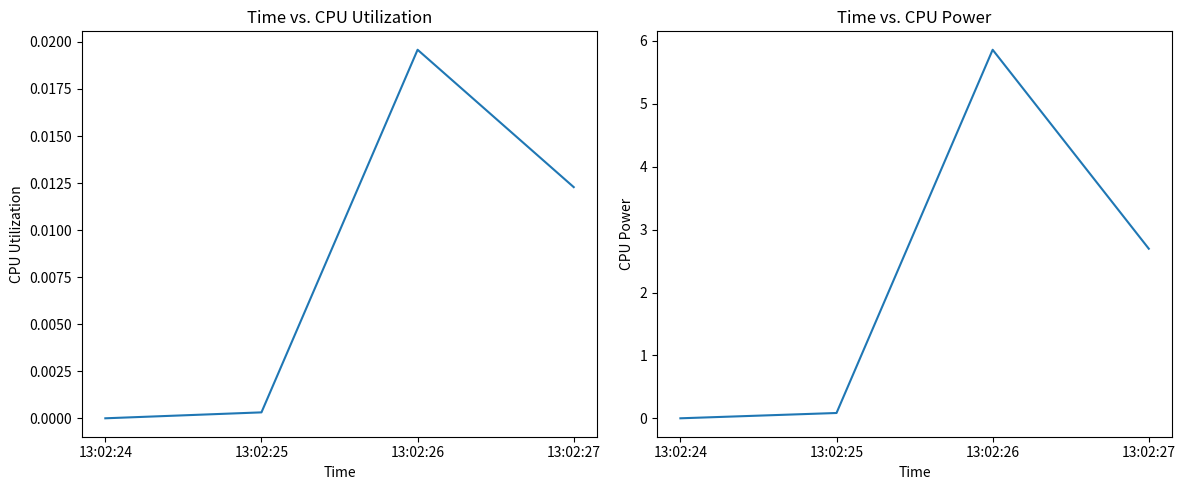

How many values in CPU Utilization are above zero?

3